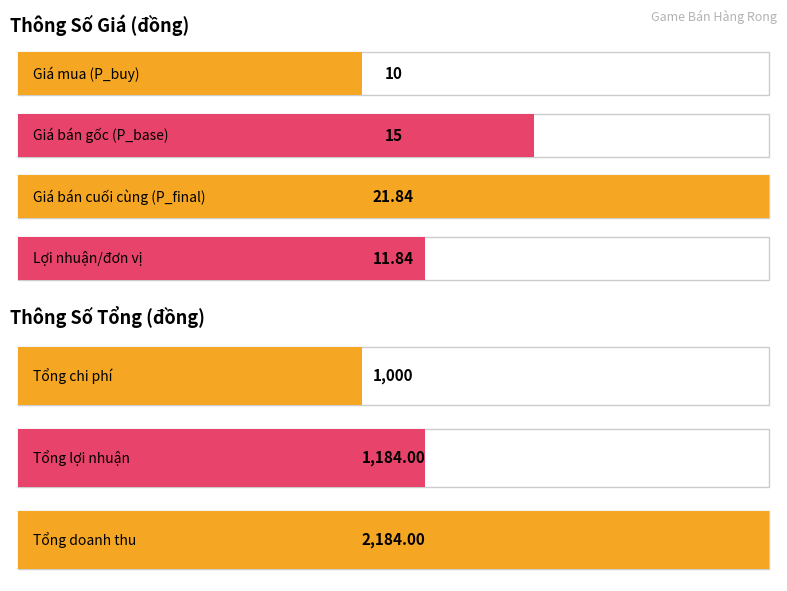

True or false: the data shows 367.7 at Tổng chi phí.

False